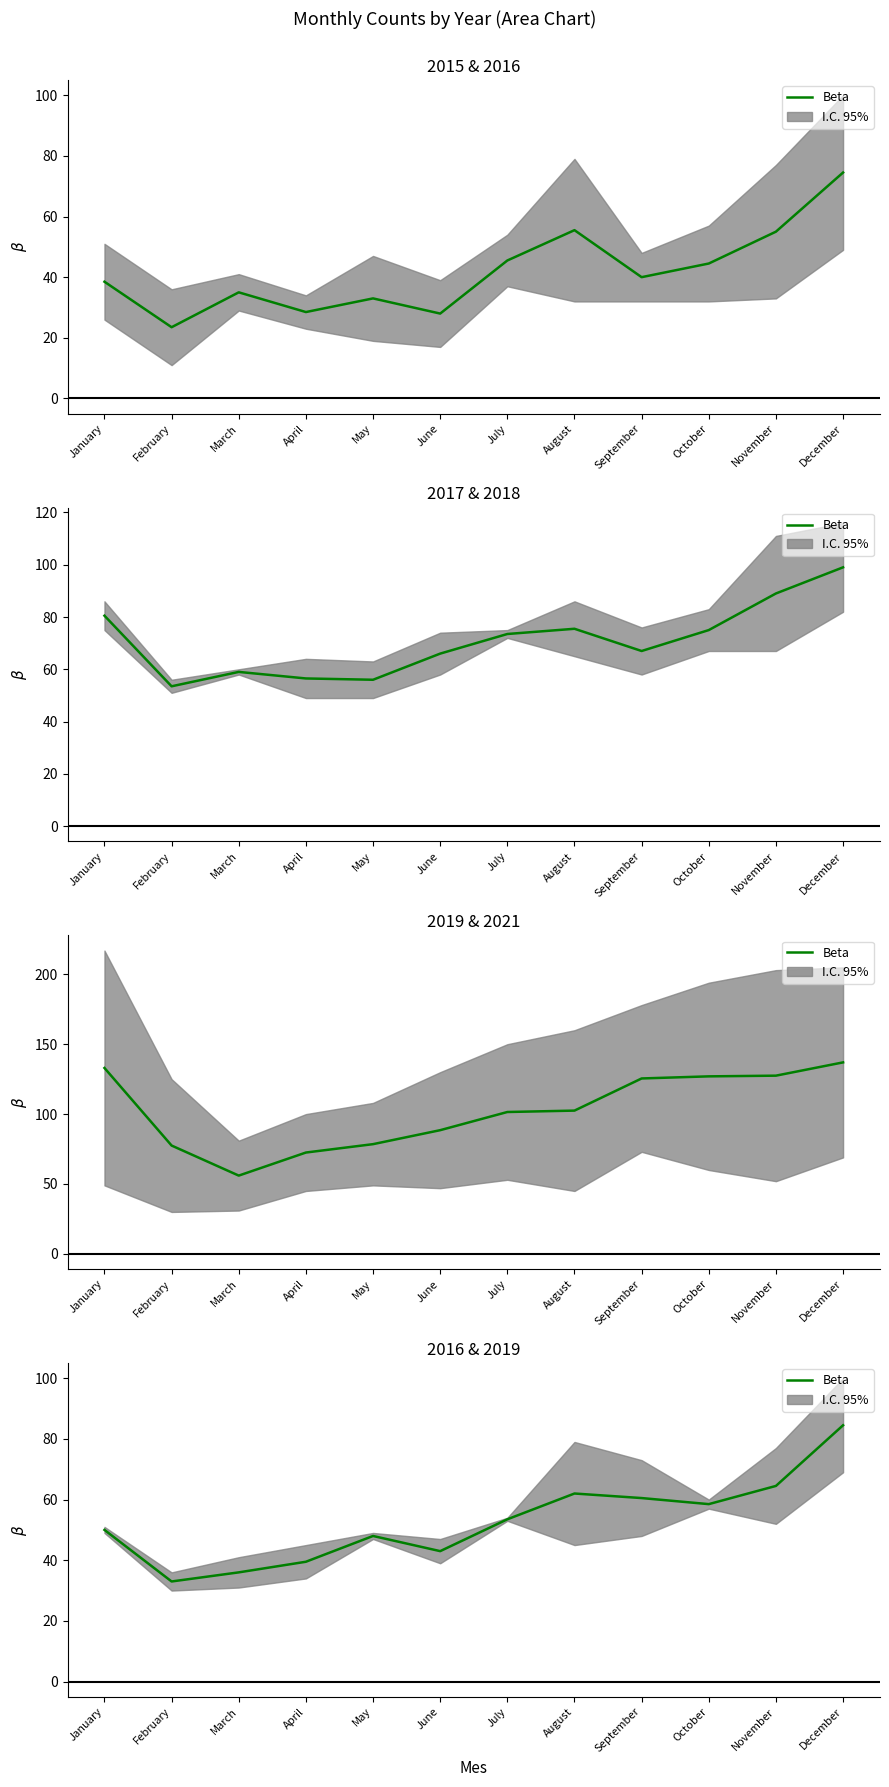

What is the sum of all values?

633.0